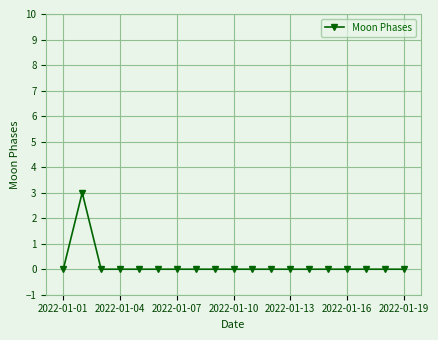

What is the greatest value displayed?

3